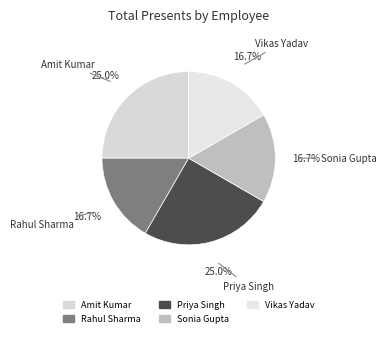

How many segments does this pie chart have?

5